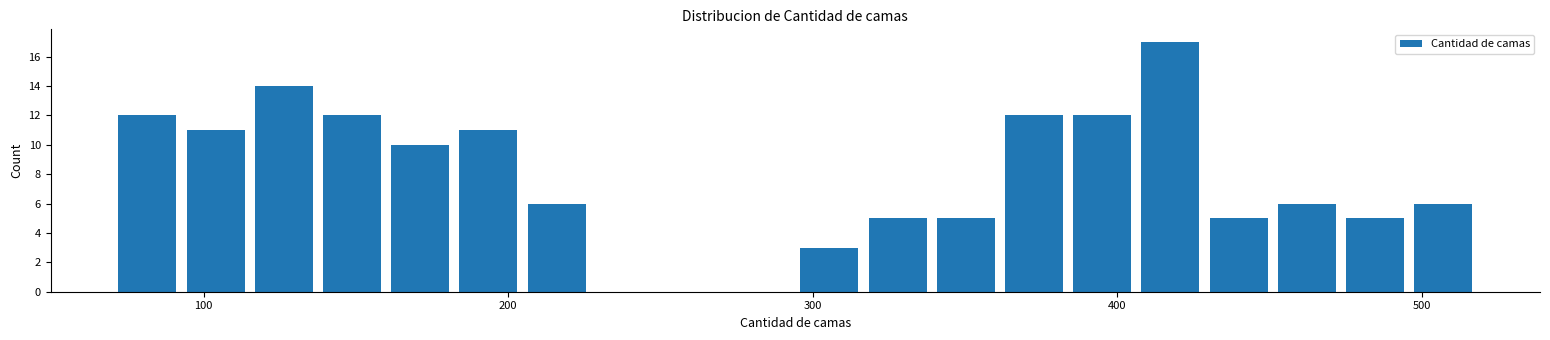

Read against the x-axis, roughly where is the centre of the tallest bar?

420